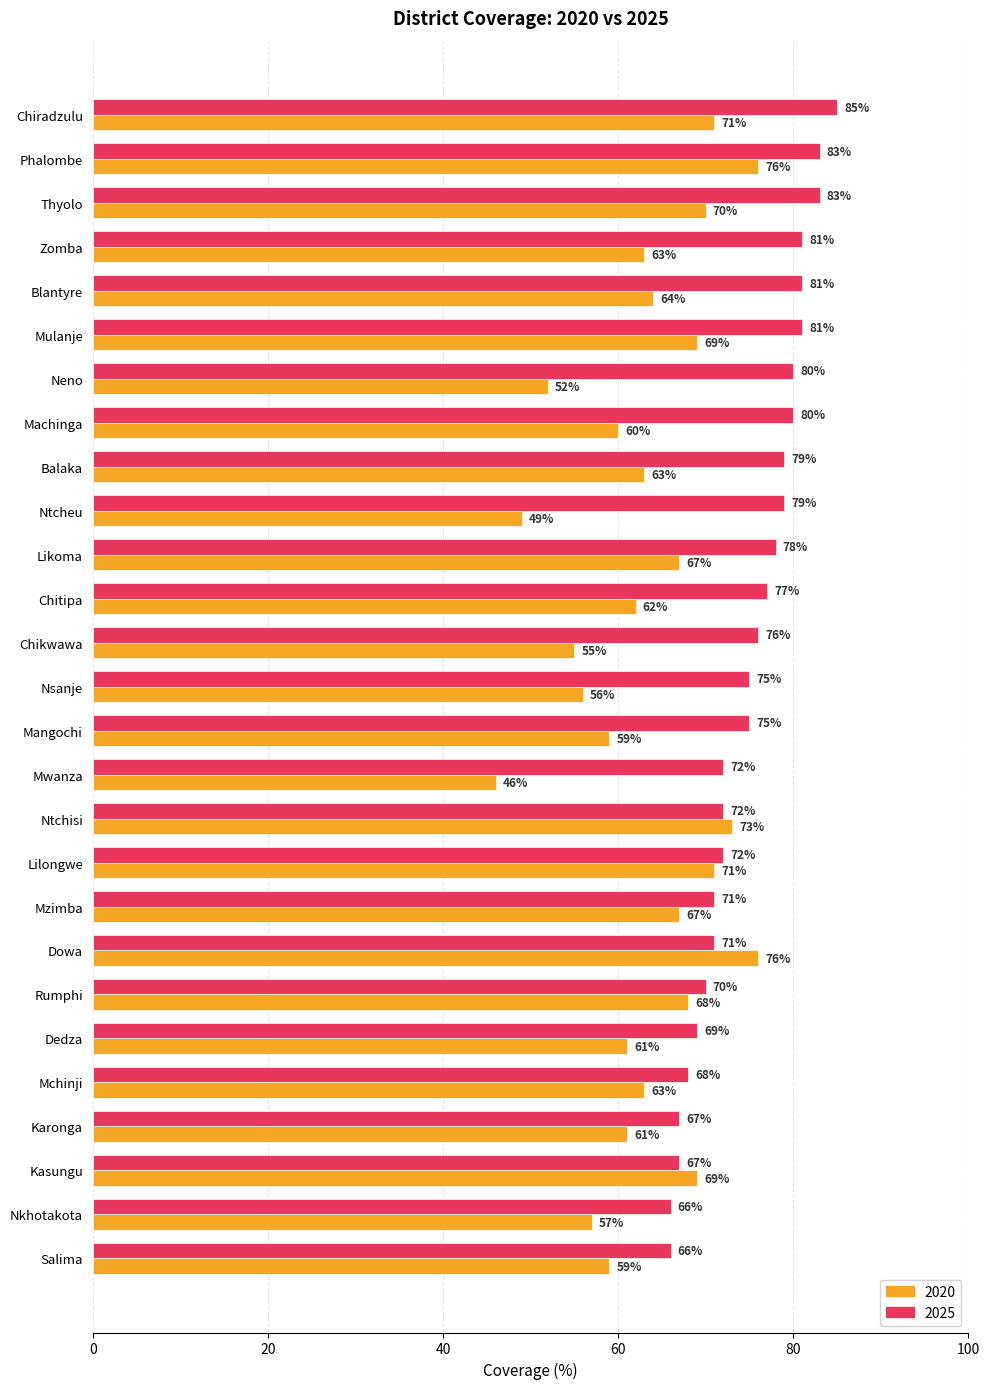

Is it true that 2025 equals 104 at Chikwawa?

False